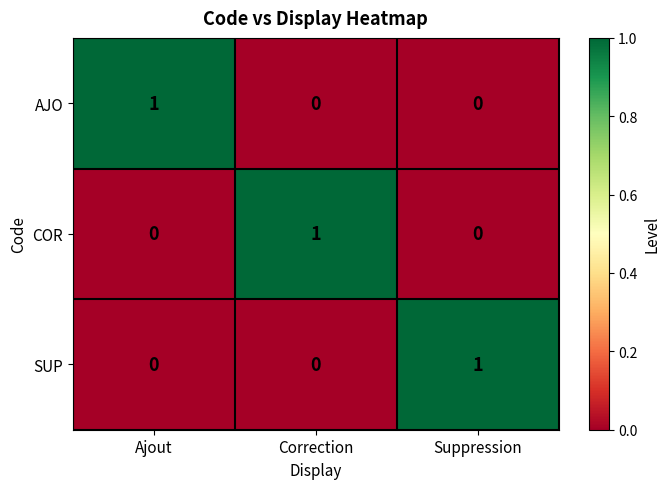

What is the difference between the highest and lowest values at Ajout?

1